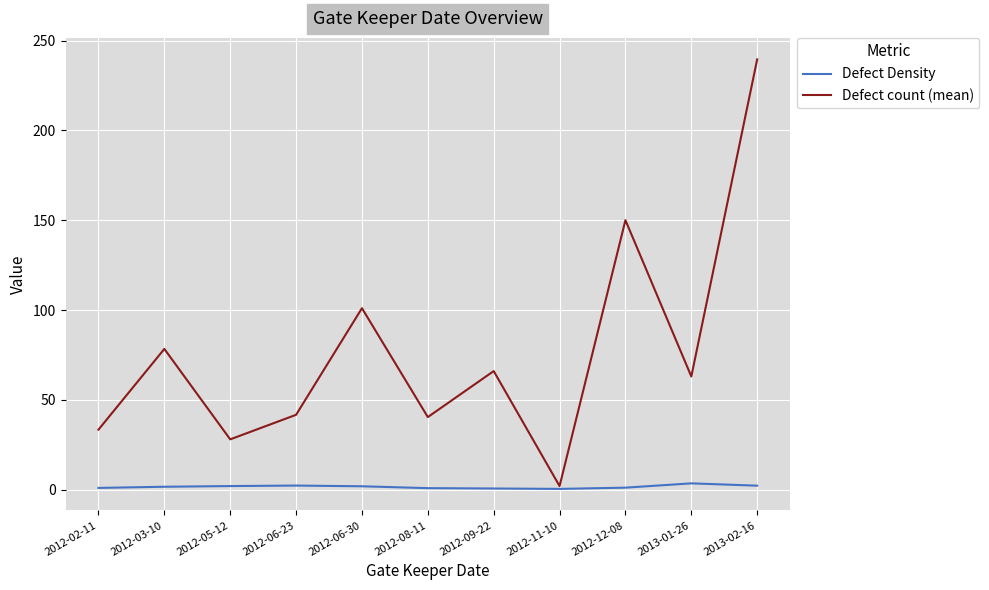

What is the maximum value for Defect count (mean)?

239.5